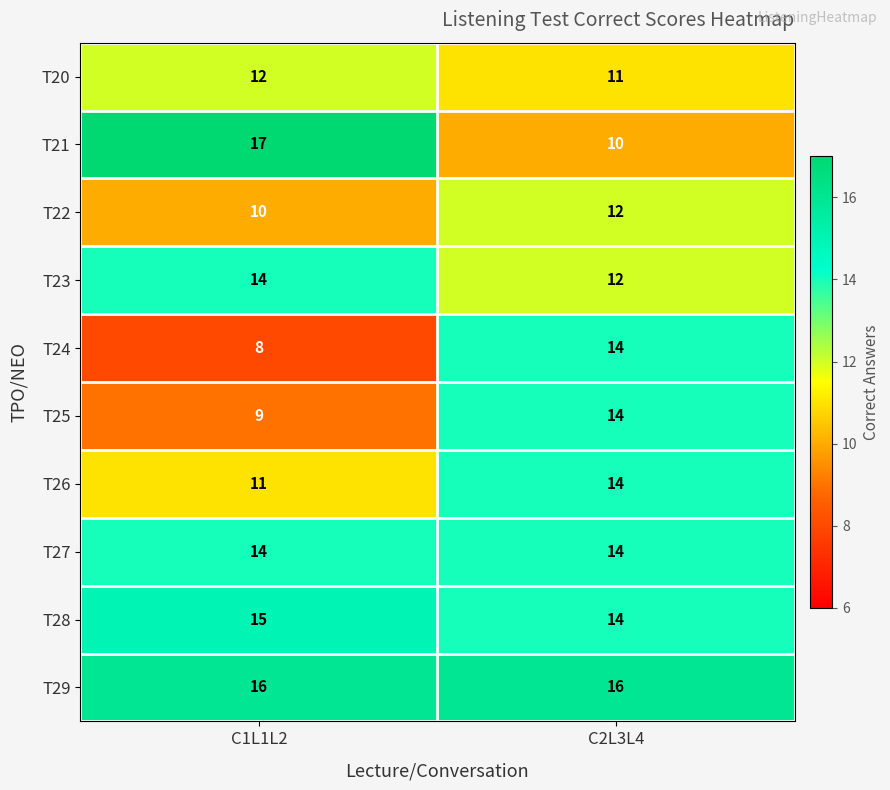

What is the difference between the T21 values at C1L1L2 and C2L3L4?

7